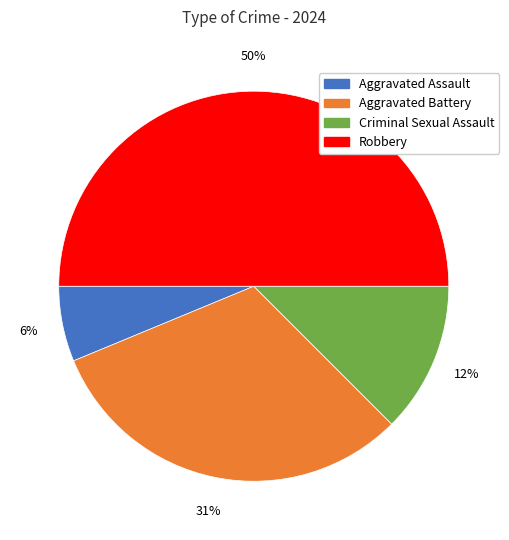

Is the sum of Robbery and Aggravated Battery greater than half?

Yes